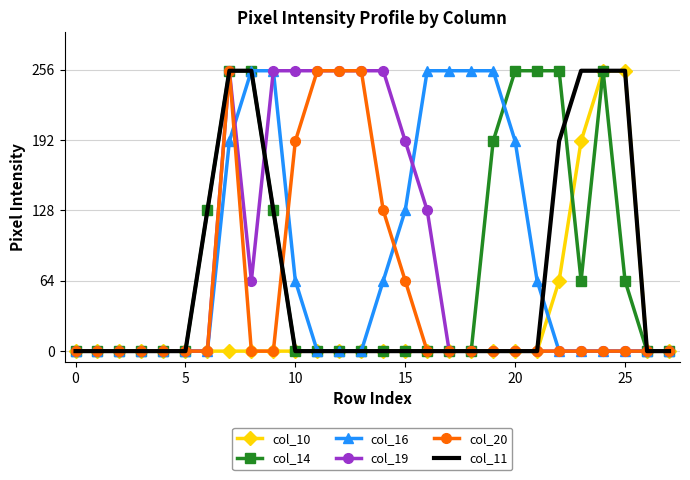

What is the sum of all col_14 values?

2105